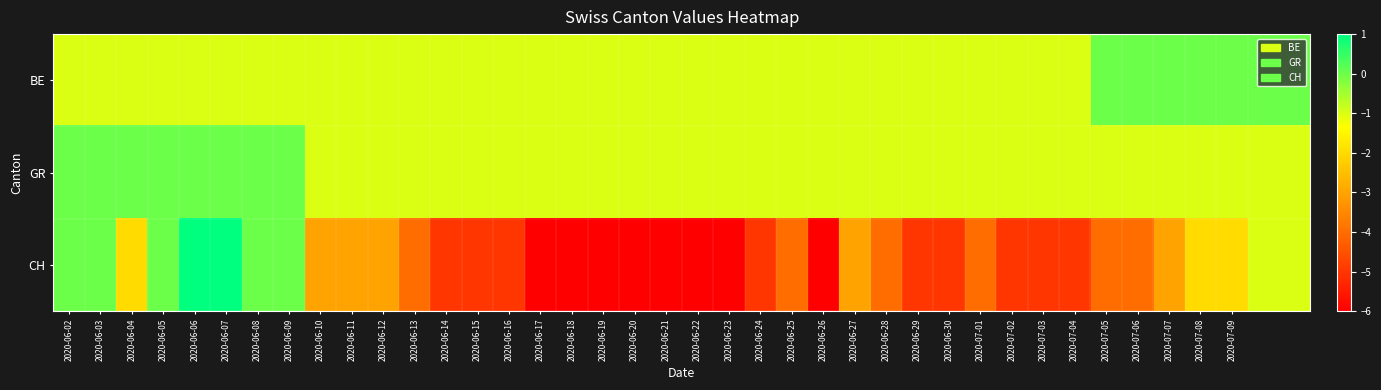

Count the number of data series in this chart.

3